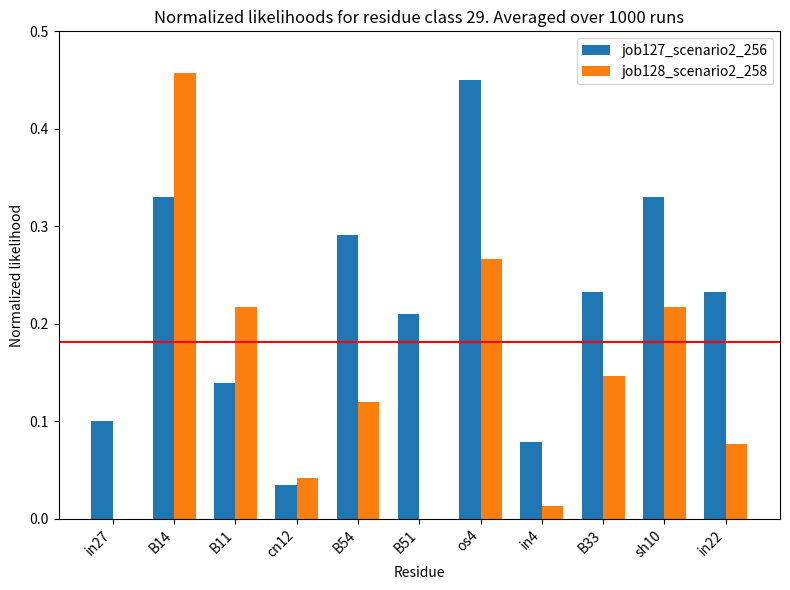

The job127_scenario2_256 series shows 0.1 at in22. True or false?

False